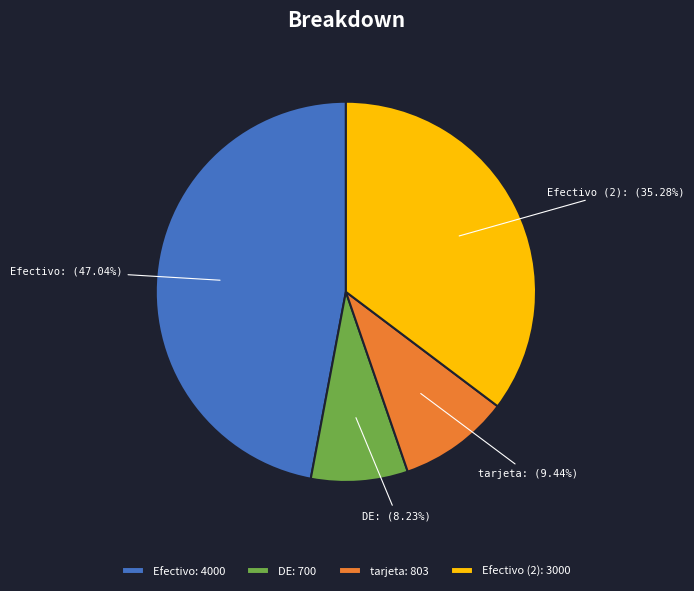

The DE slice represents 8% of the pie. True or false?

True